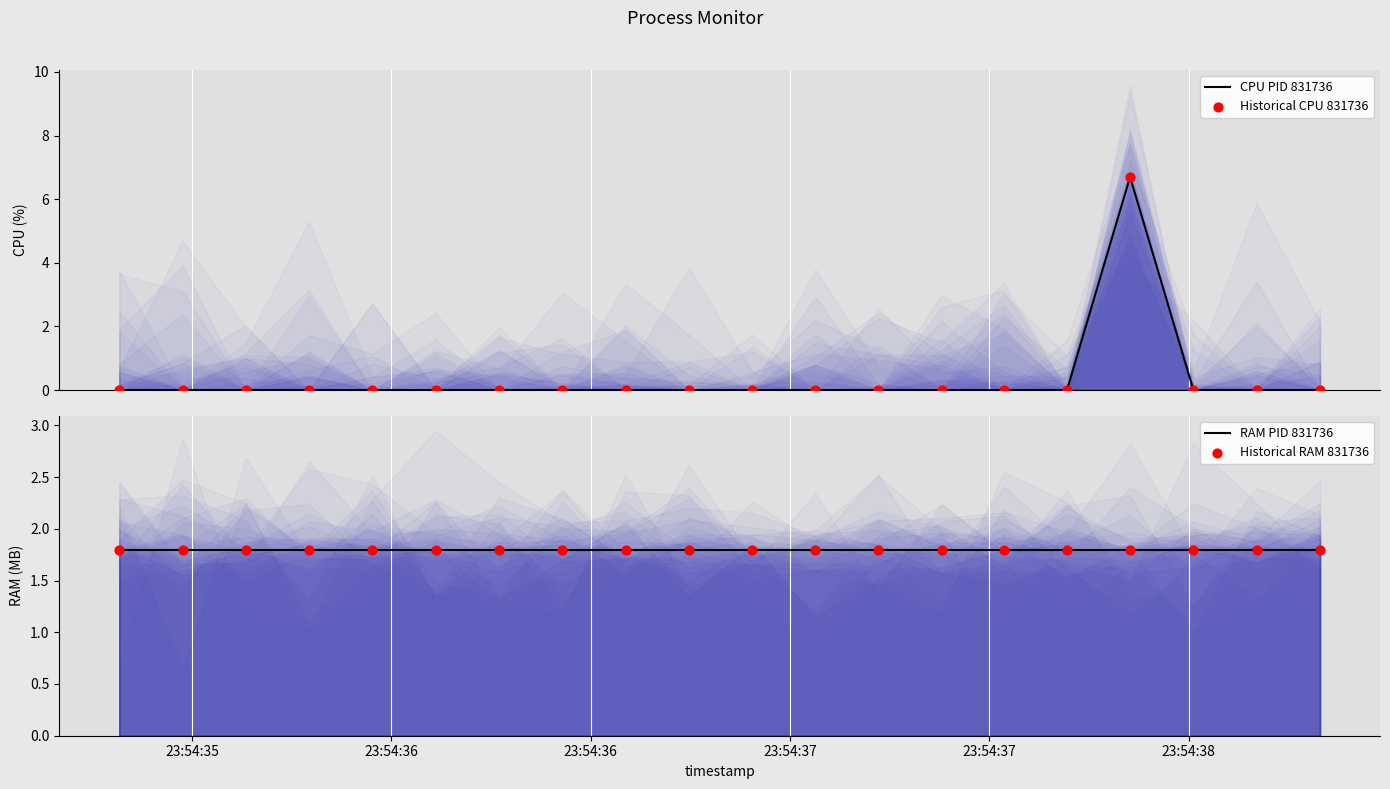

Which series reaches the minimum Y coordinate?

CPU PID 831736